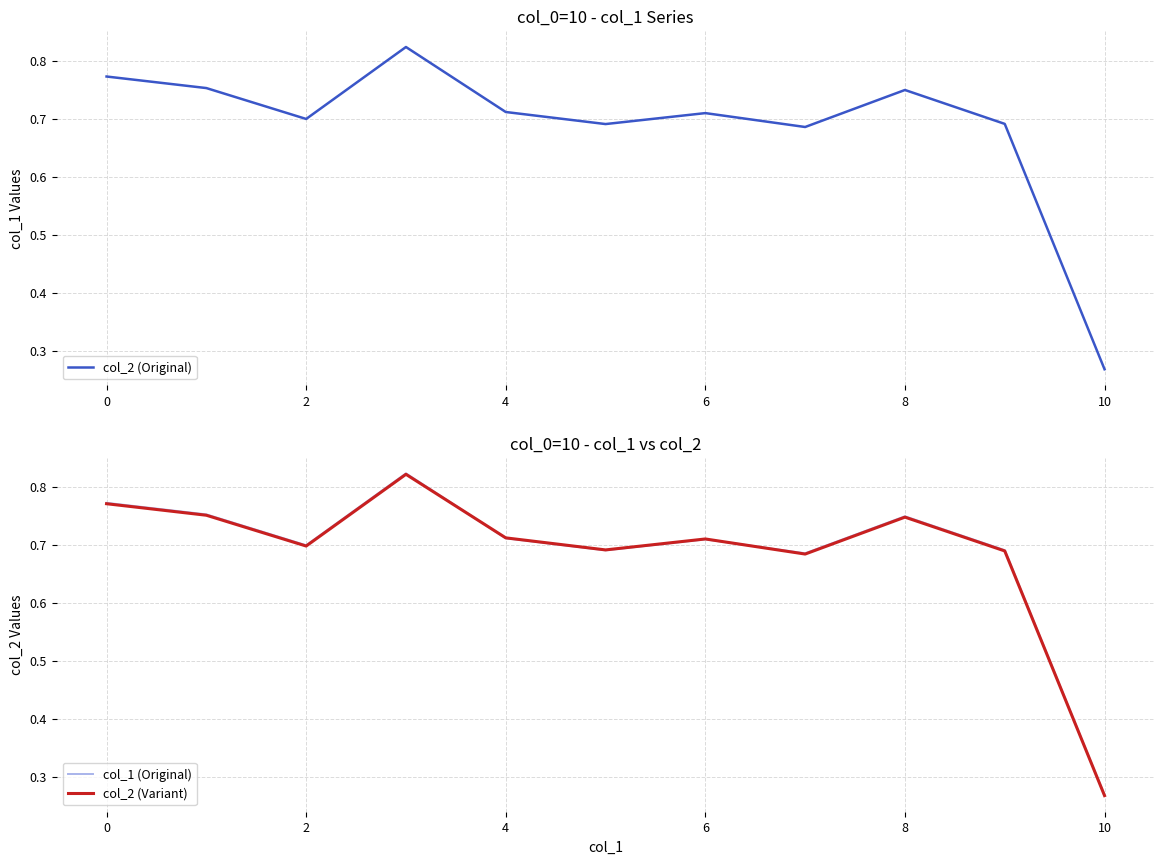

What is the sum of the col_2 (Original) values at 8 and 10?

1.0